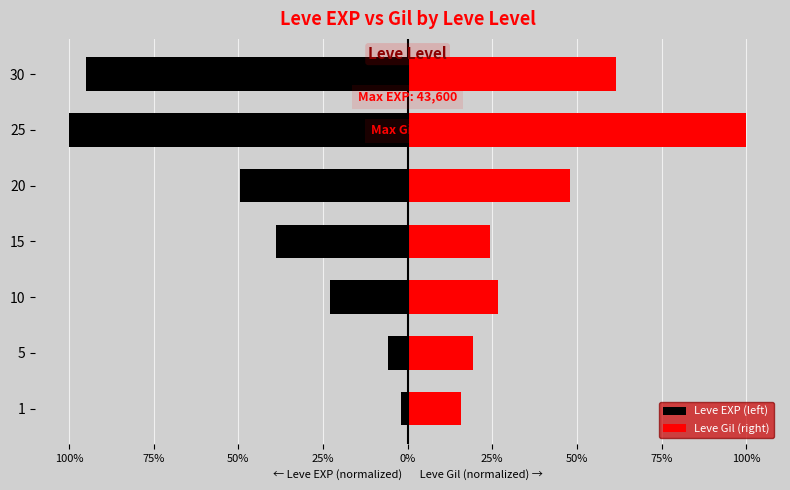

What is the difference between the maximum and minimum values in the Leve Gil (right) series?

84.2